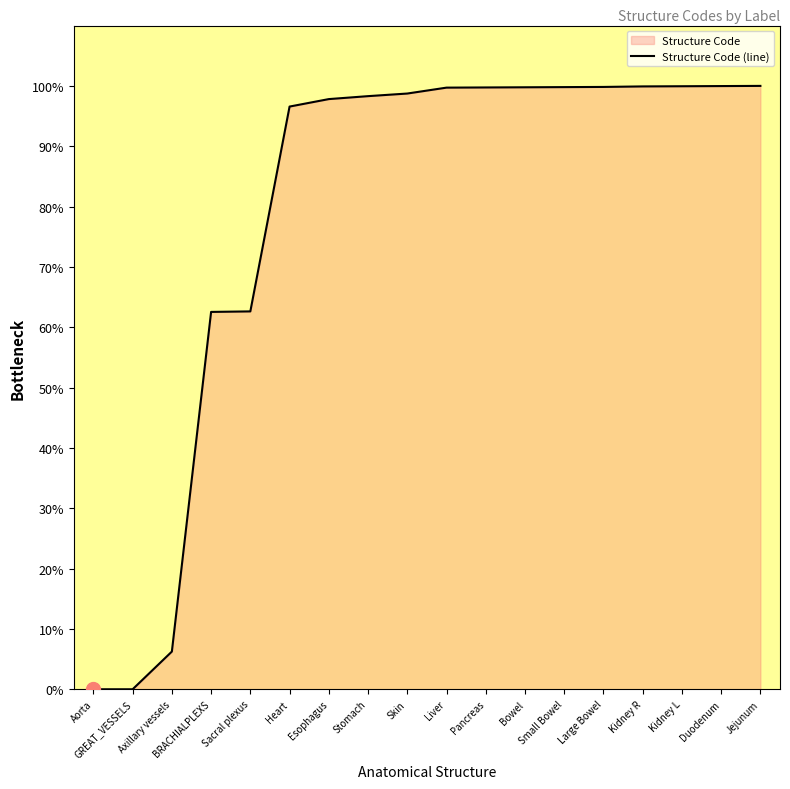

List the labels in order of value, largest first.

Jejunum, Duodenum, Kidney L, Kidney R, Large Bowel, Small Bowel, Bowel, Pancreas, Liver, Skin, Stomach, Esophagus, Heart, Sacral plexus, BRACHIALPLEXS, Axillary vessels, Aorta, GREAT_VESSELS